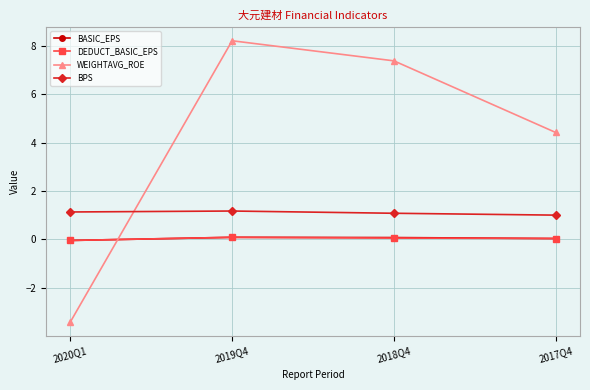

Which series ends up on top after the final intersection of WEIGHTAVG_ROE and DEDUCT_BASIC_EPS?

WEIGHTAVG_ROE